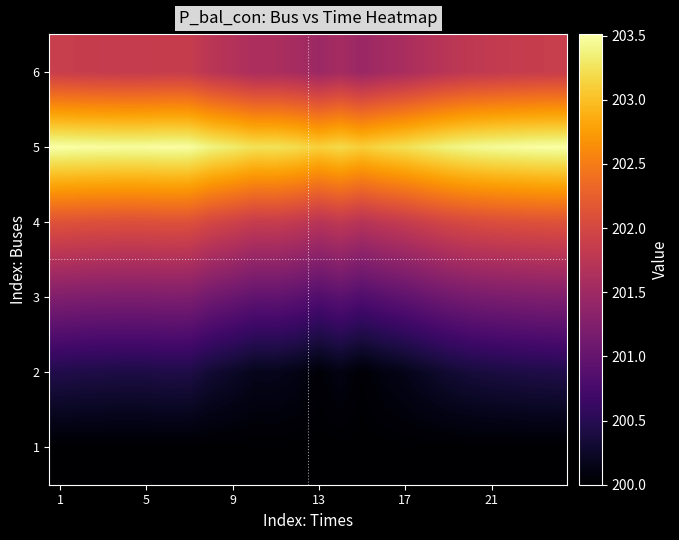

What is the minimum value shown in the chart?

200.0